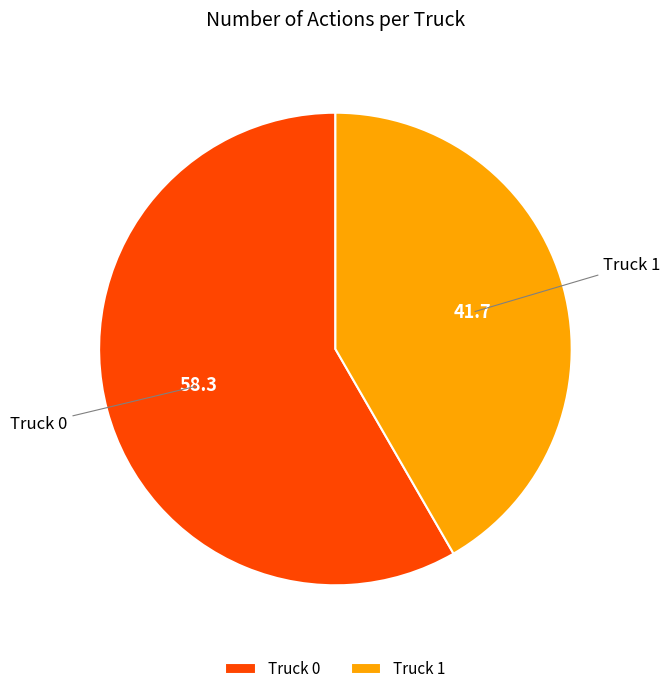

Is there any slice that represents more than half of the pie?

Yes